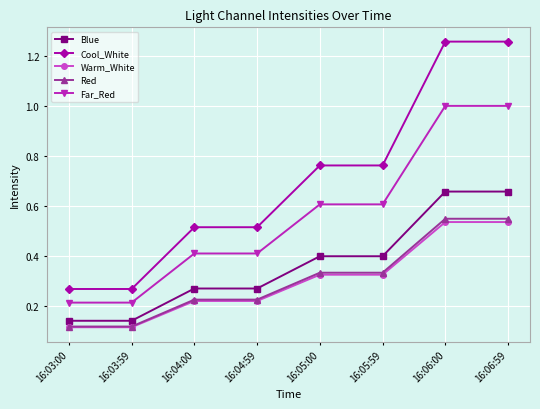

What is the label of the 6th point from the left?

16:05:59